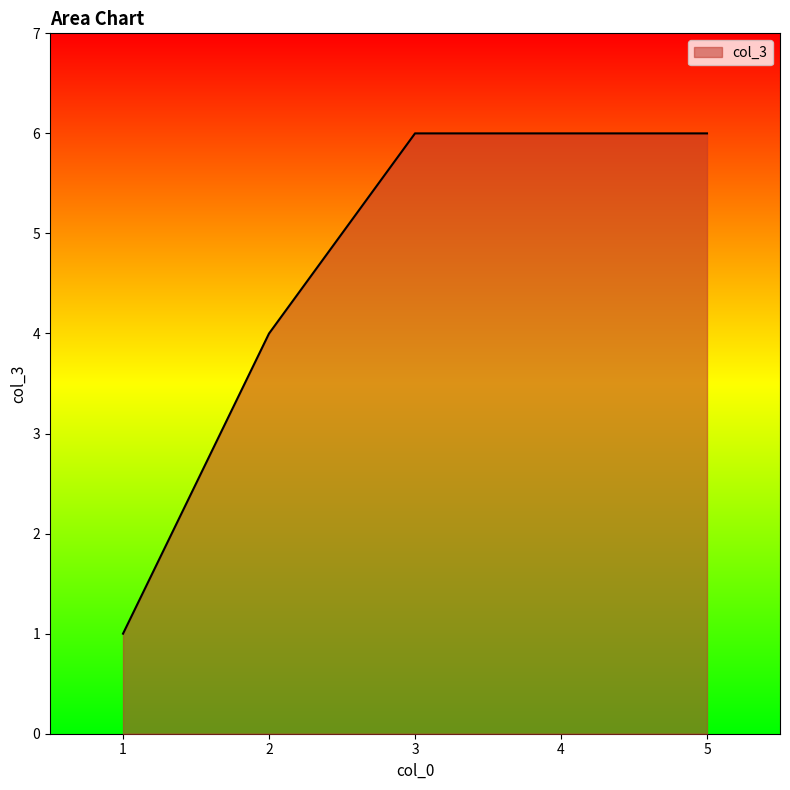

True or false: the data shows 7 at 2.

False